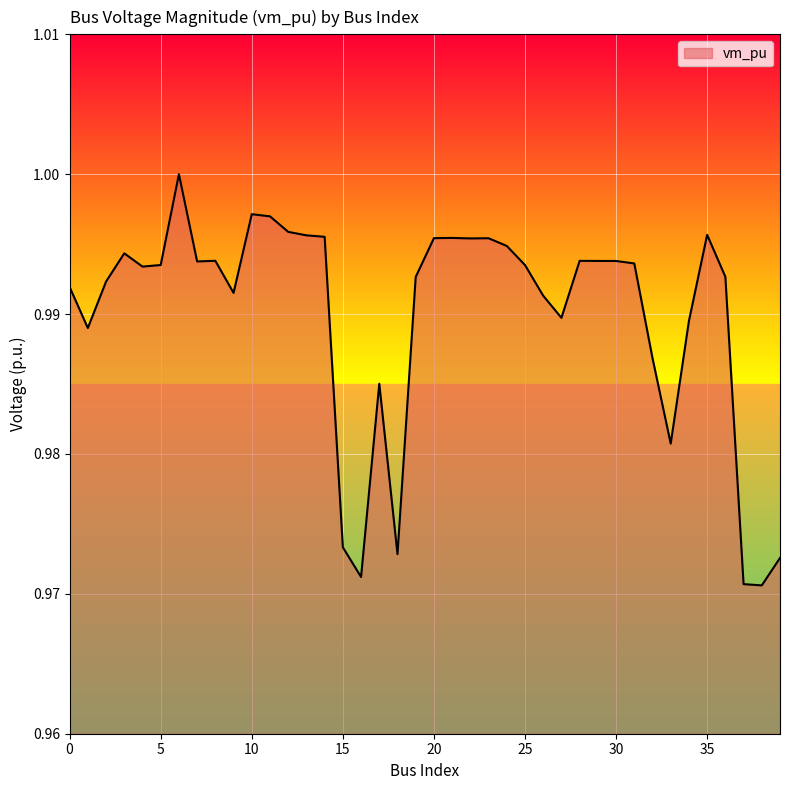

What is the smallest value displayed?

1.0